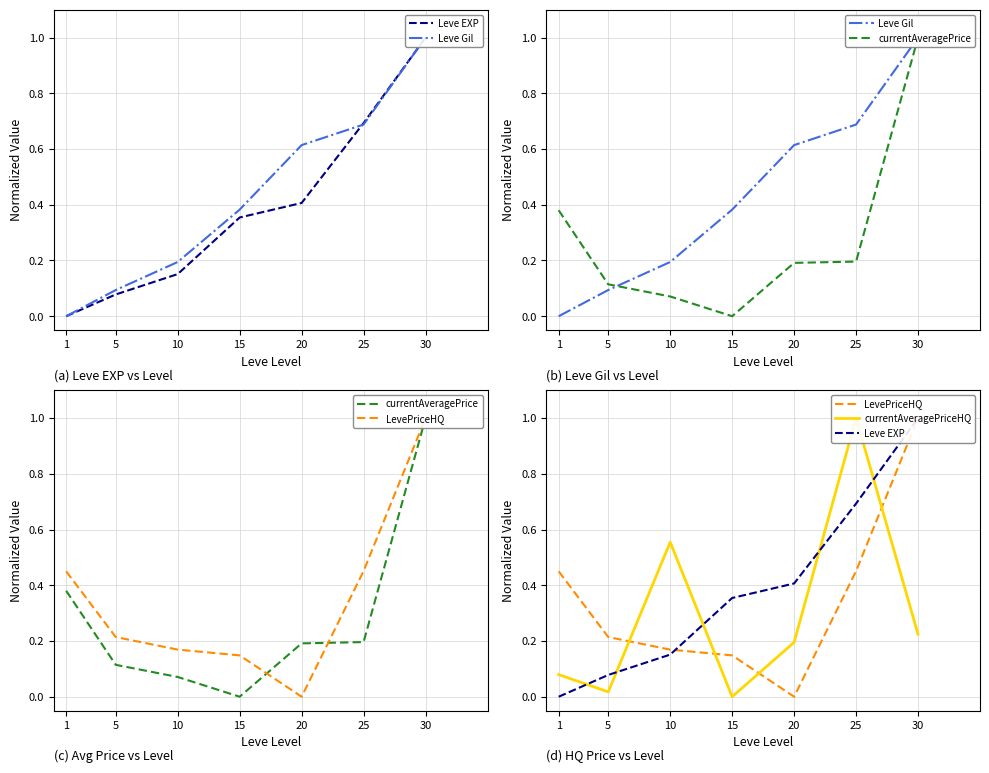

Does the chart display data point markers on the line(s)?

No